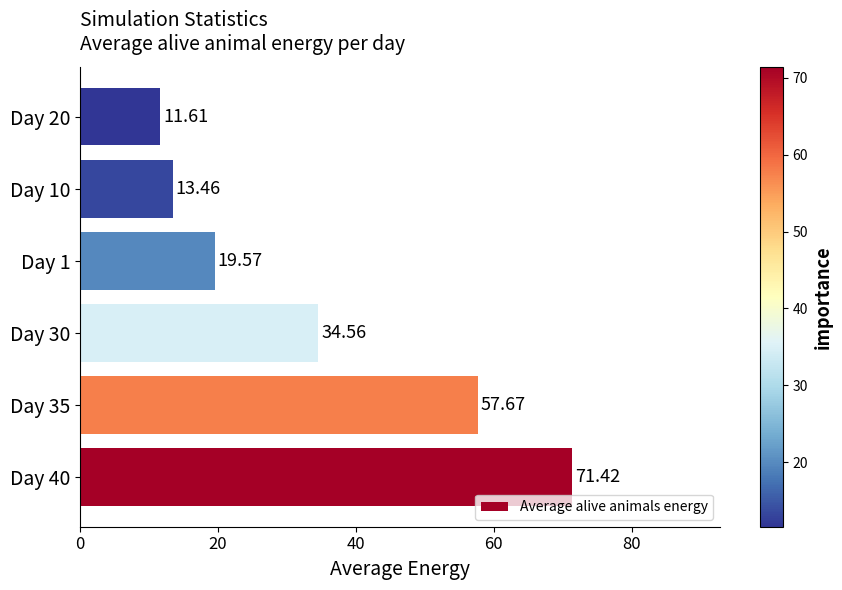

Count the number of values greater than 34.

3